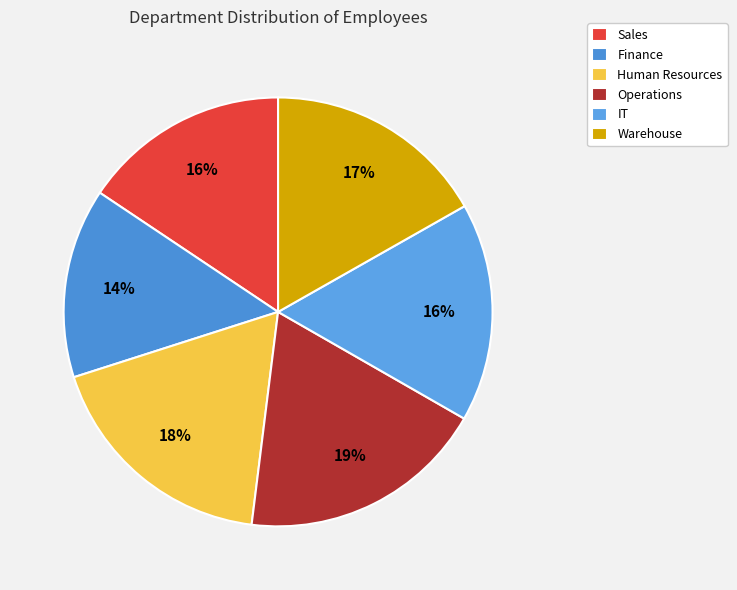

What percentage do Finance and Sales together represent?

29.9%